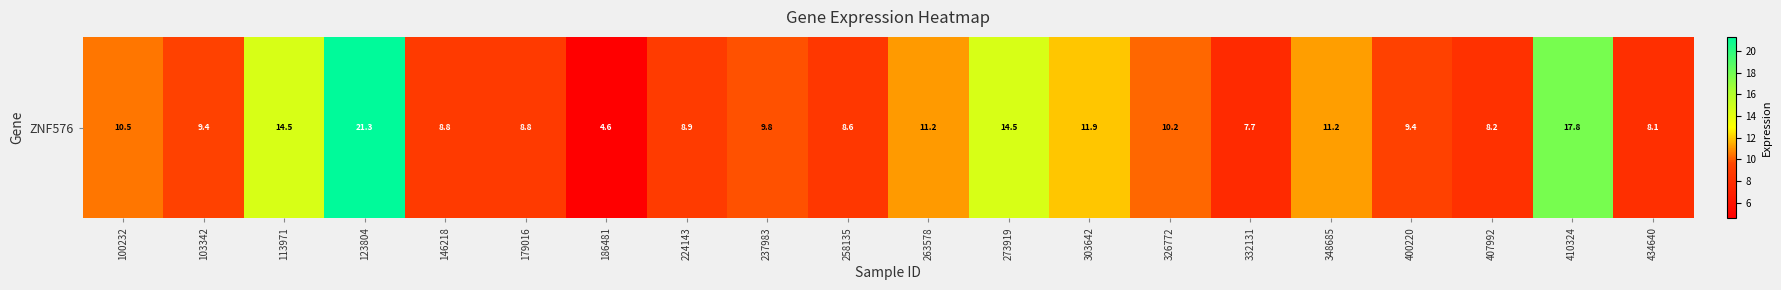

Reading left to right, transcribe all the data shown in this chart.

100232=10.5	103342=9.4	113971=14.5	123804=21.3	146218=8.8	179016=8.8	186481=4.6	224143=8.9	237983=9.8	258135=8.6	263578=11.2	273919=14.5	303642=11.9	326772=10.2	332131=7.7	348685=11.2	400220=9.4	407992=8.2	410324=17.8	434640=8.1